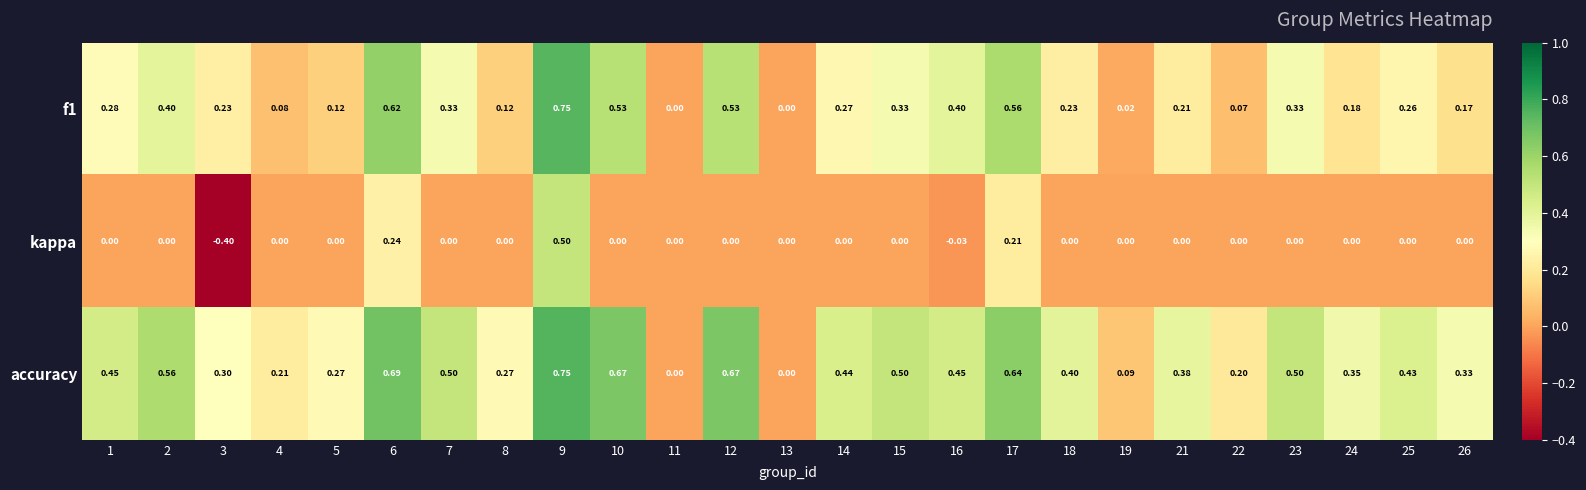

Which series has the widest spread of values?

kappa